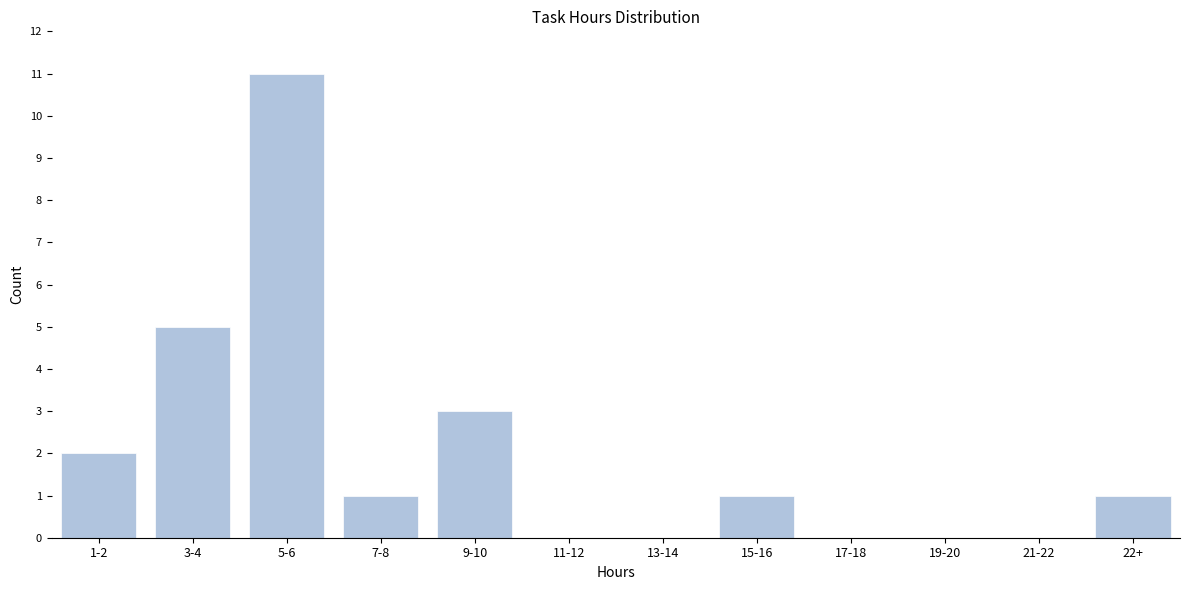

Reading right to left, list all the values displayed in this chart.

22+=1	21-22=0	19-20=0	17-18=0	15-16=1	13-14=0	11-12=0	9-10=3	7-8=1	5-6=11	3-4=5	1-2=2